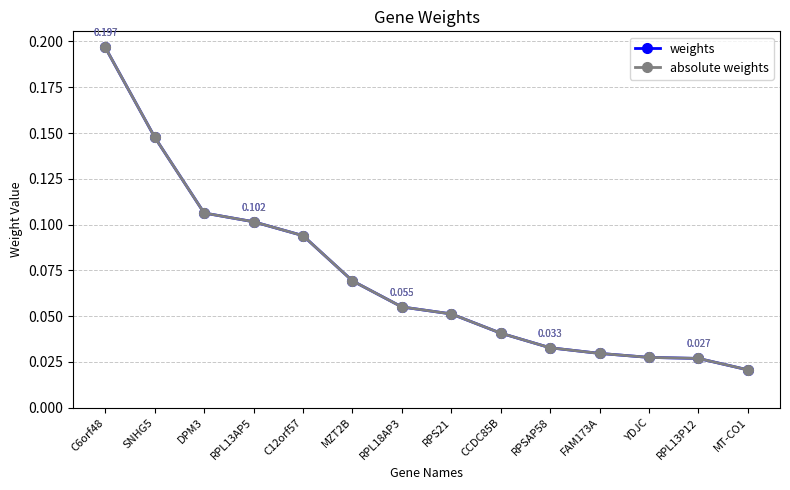

Does the chart have visible grid lines?

Yes